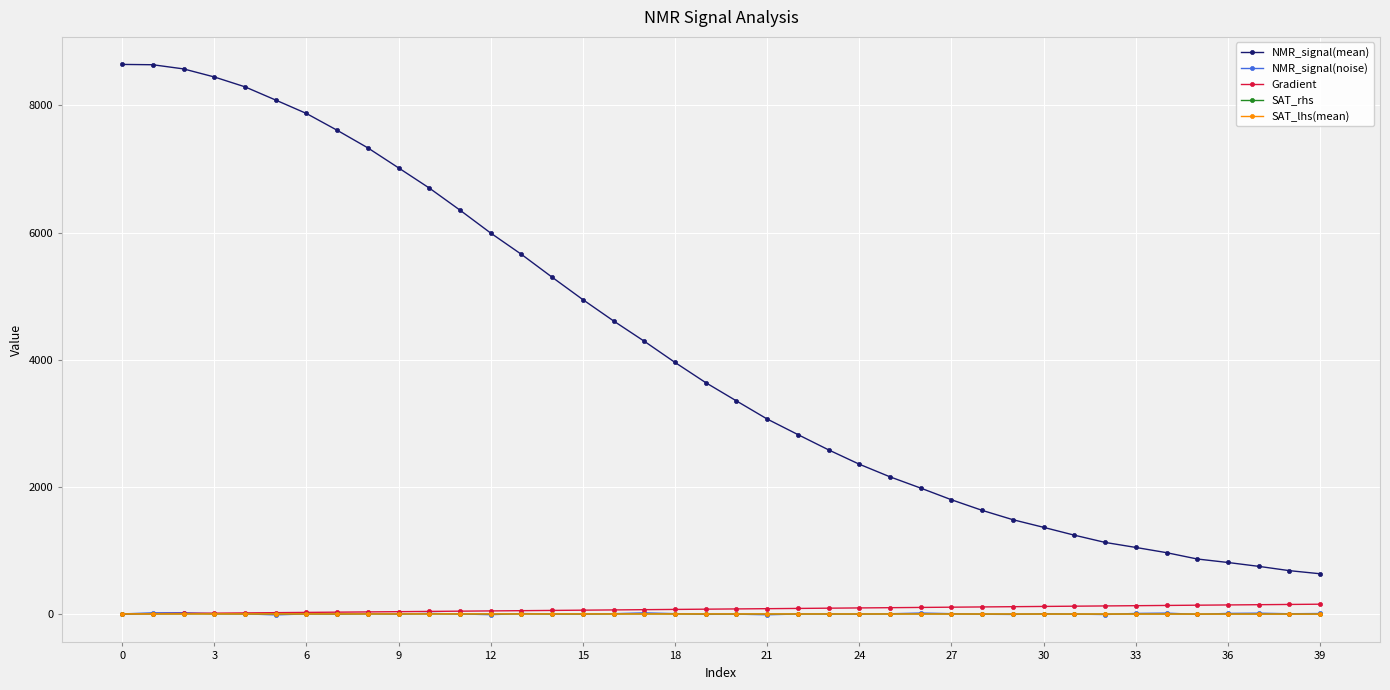

True or false: Gradient and NMR_signal(mean) cross at least once.

False